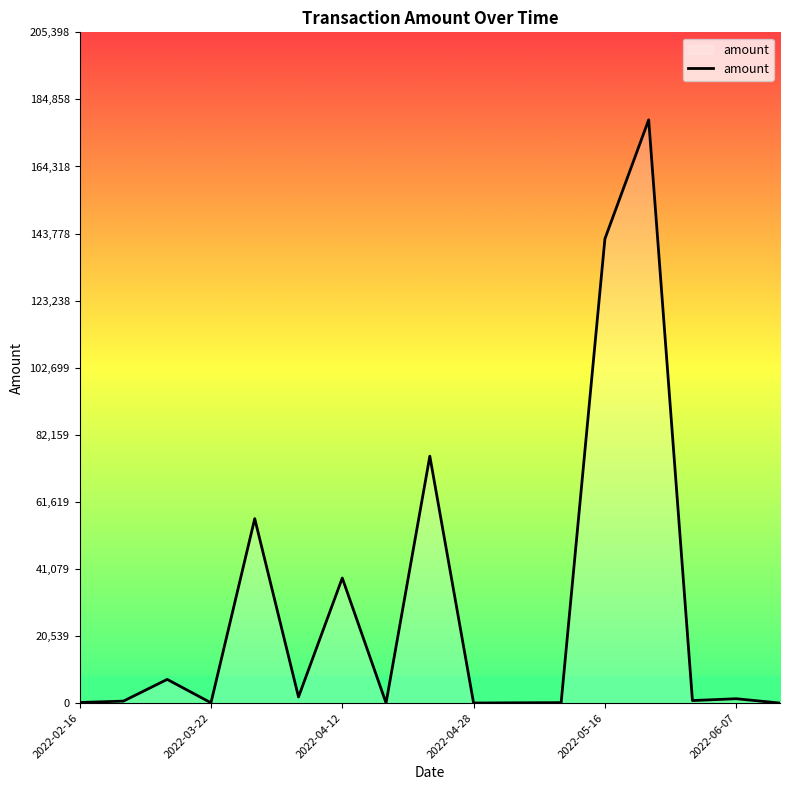

What is the maximum value shown in the chart?

178607